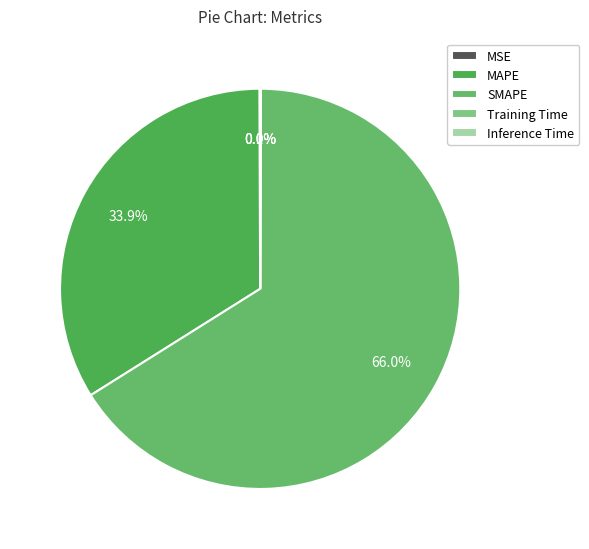

Count the number of slices in the pie.

5